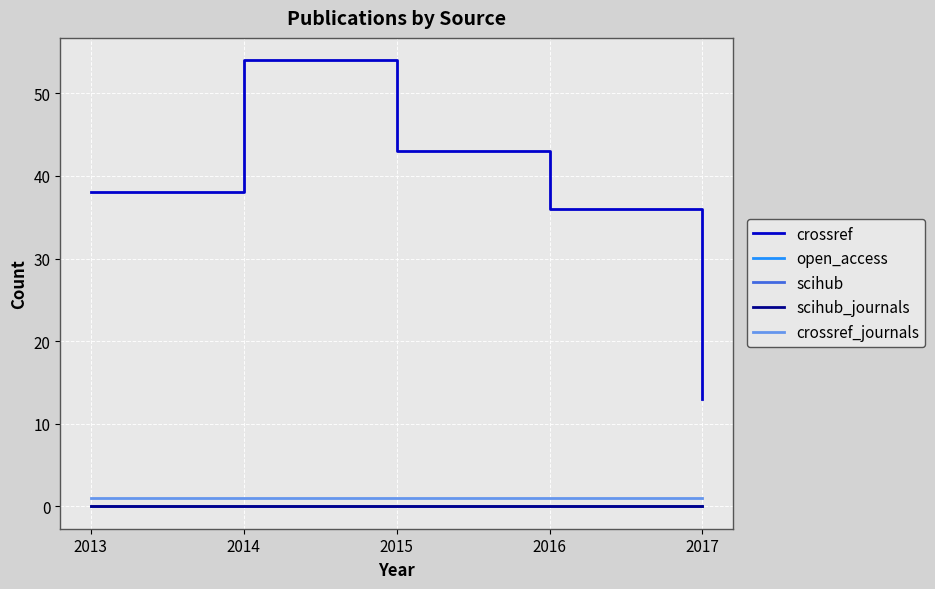

Does the chart display data point markers on the line(s)?

No